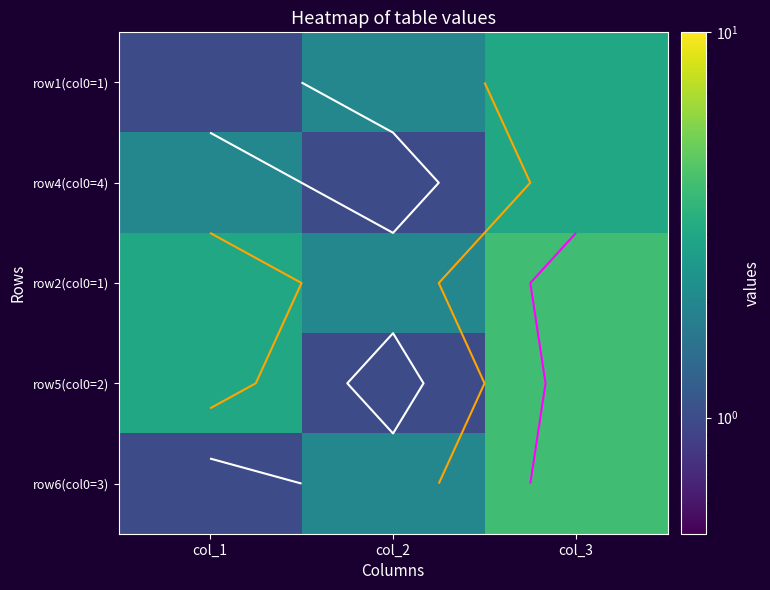

What is the difference between the row1(col0=1) values at col_2 and col_3?

1